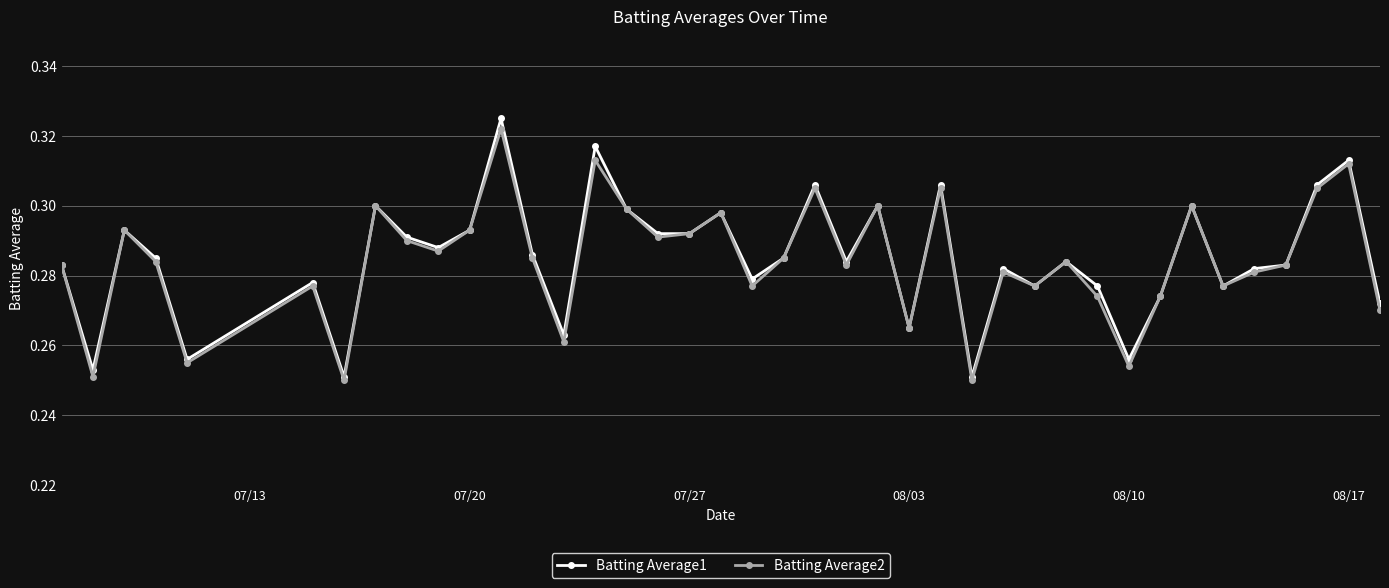

Which series has the widest spread of values?

Batting Average1